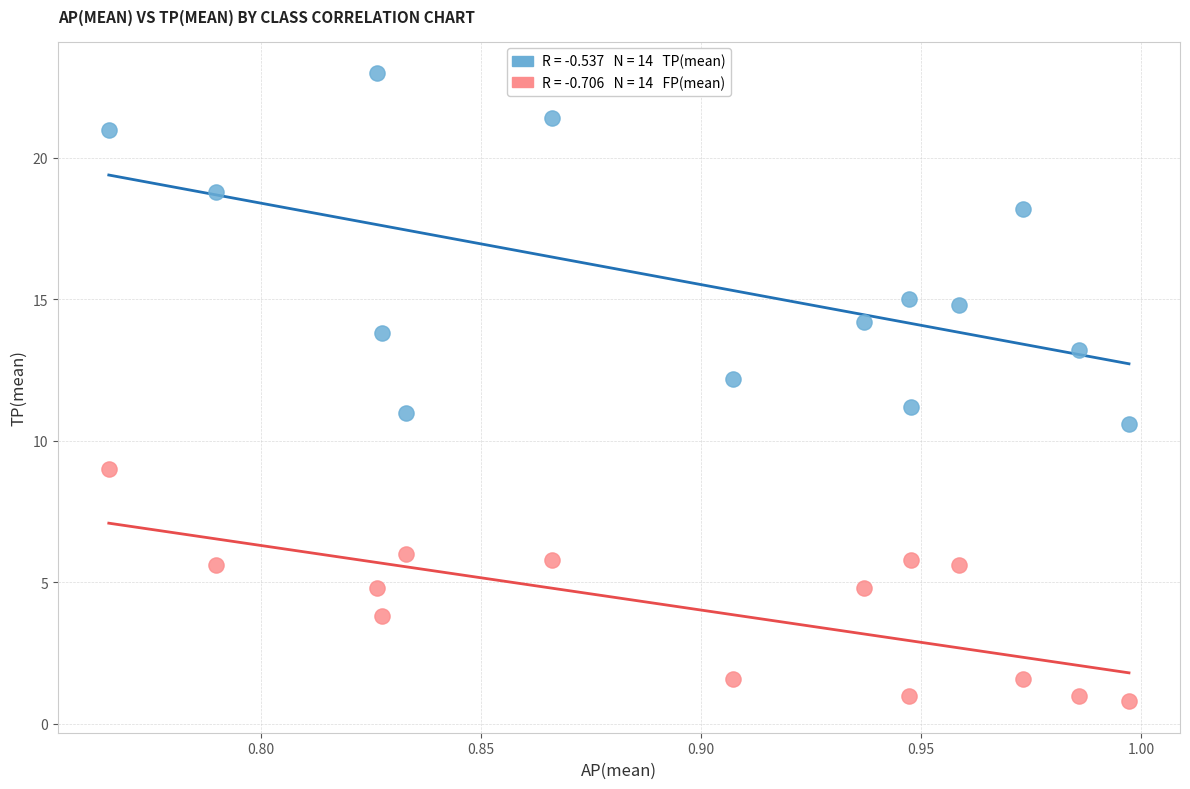

Across all data points, what is the range of Y values (max minus min)?

22.2